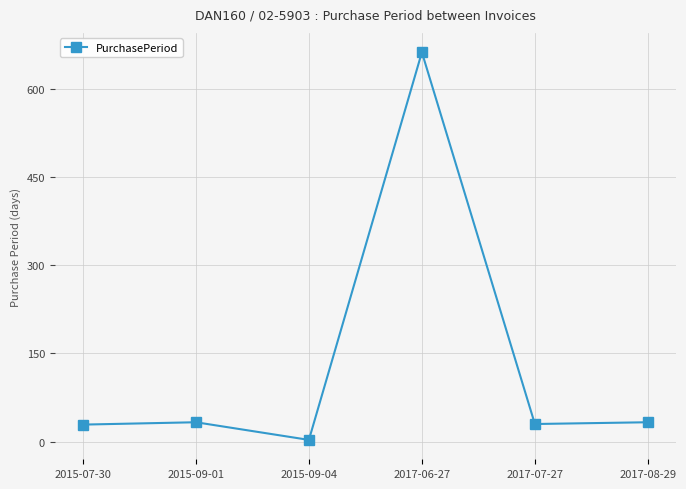

What position from the right is 2015-09-04?

4